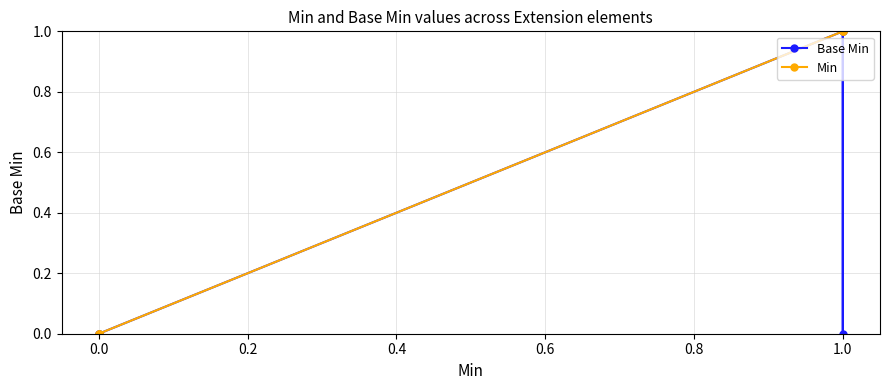

What are all the series names shown in the legend?

Base Min, Min